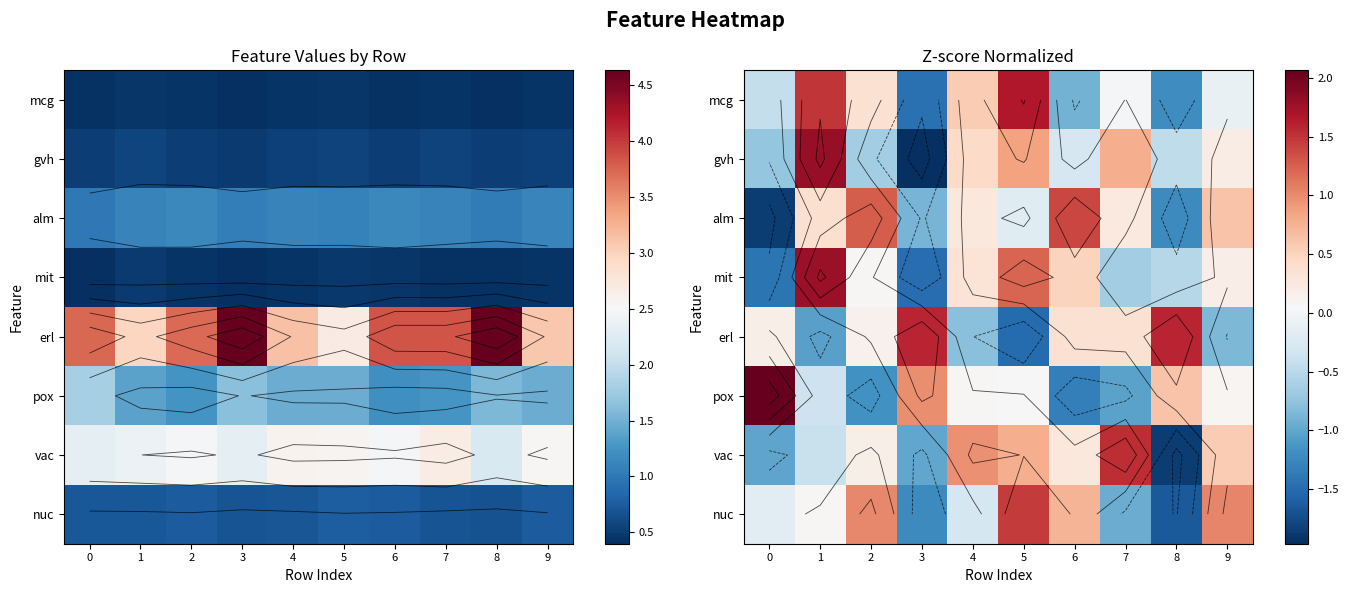

What is the difference between the highest and lowest values at 9?

1.9